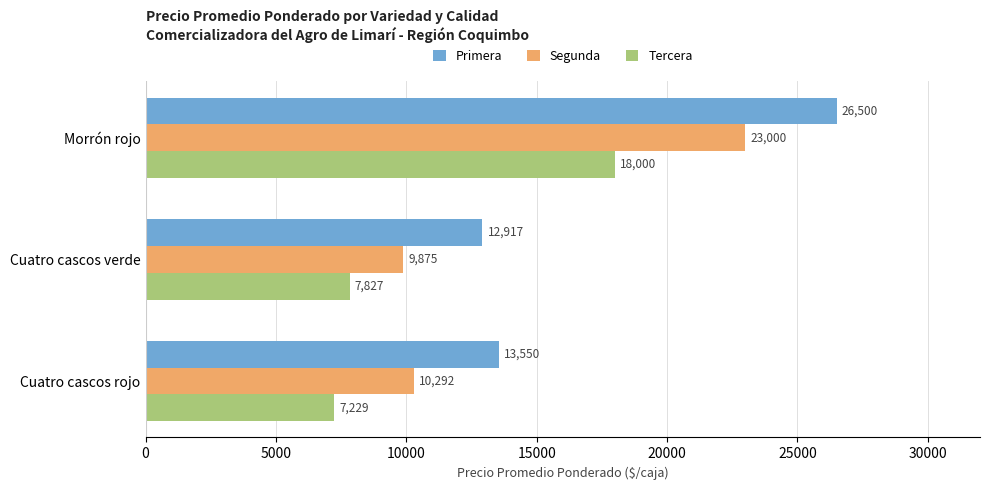

Count the number of categories in the chart.

3